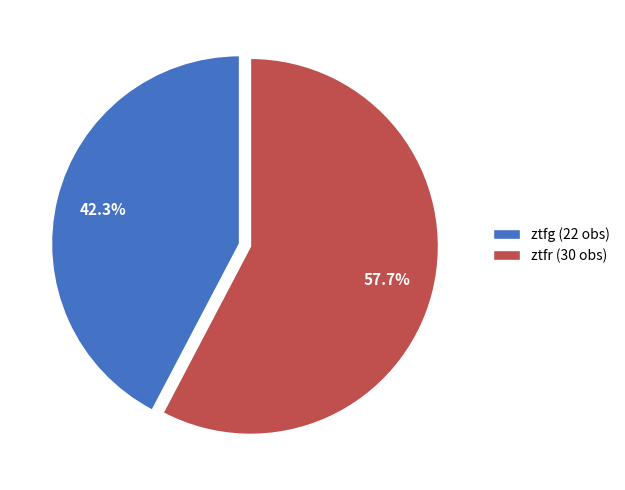

Which slice is the smallest?

ztfg